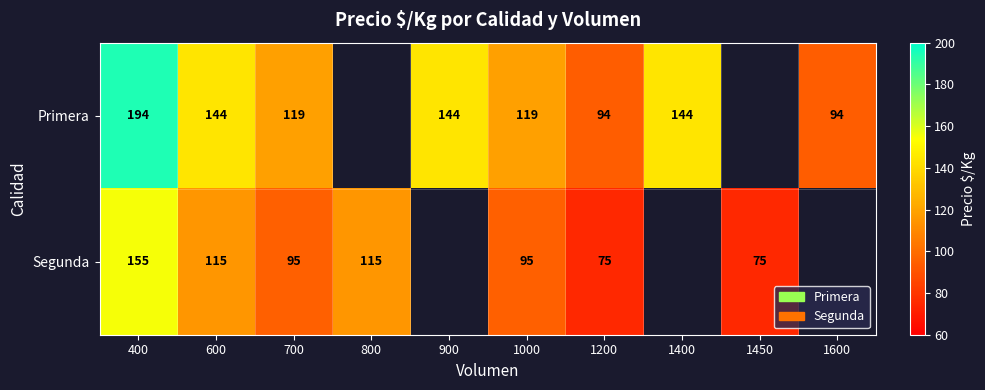

At how many categories does at least one series exceed 89?

9